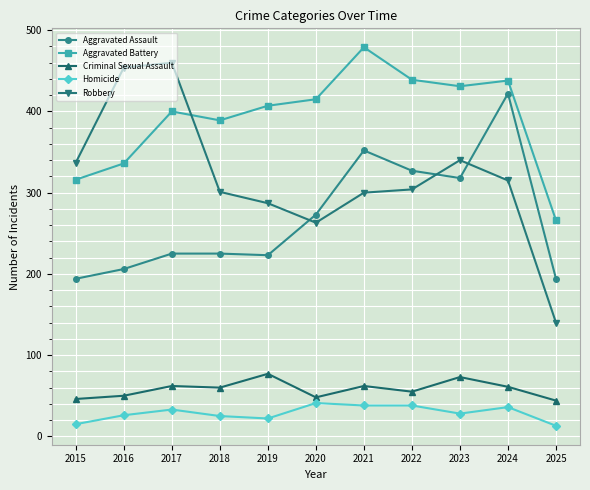

How many distinct data groups are displayed?

5